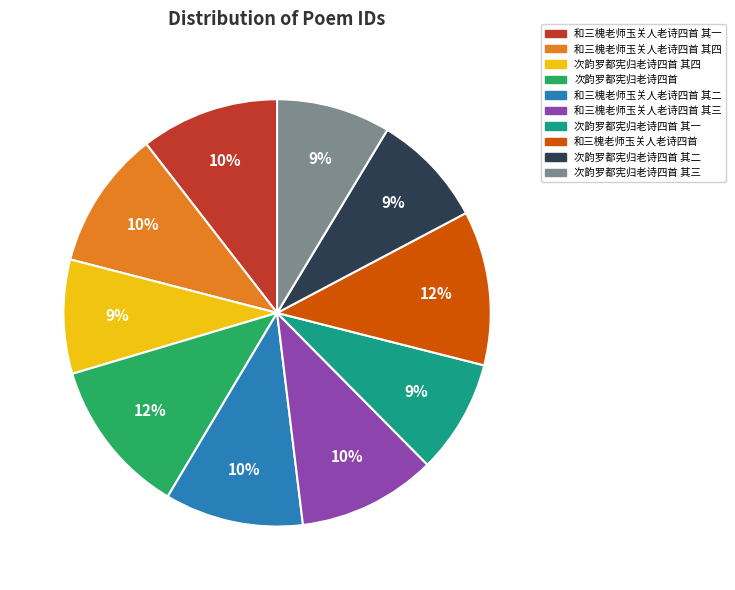

To the nearest percent, what is the combined percentage of 次韵罗都宪归老诗四首 and 和三槐老师玉关人老诗四首 其四?

22%